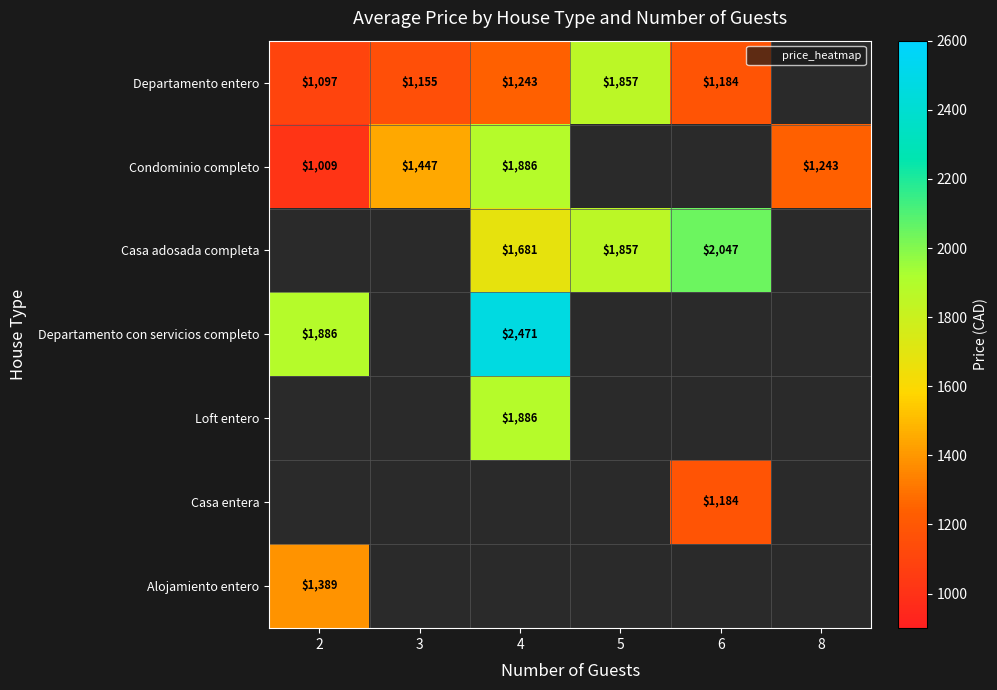

What is the greatest value displayed?

2471.0